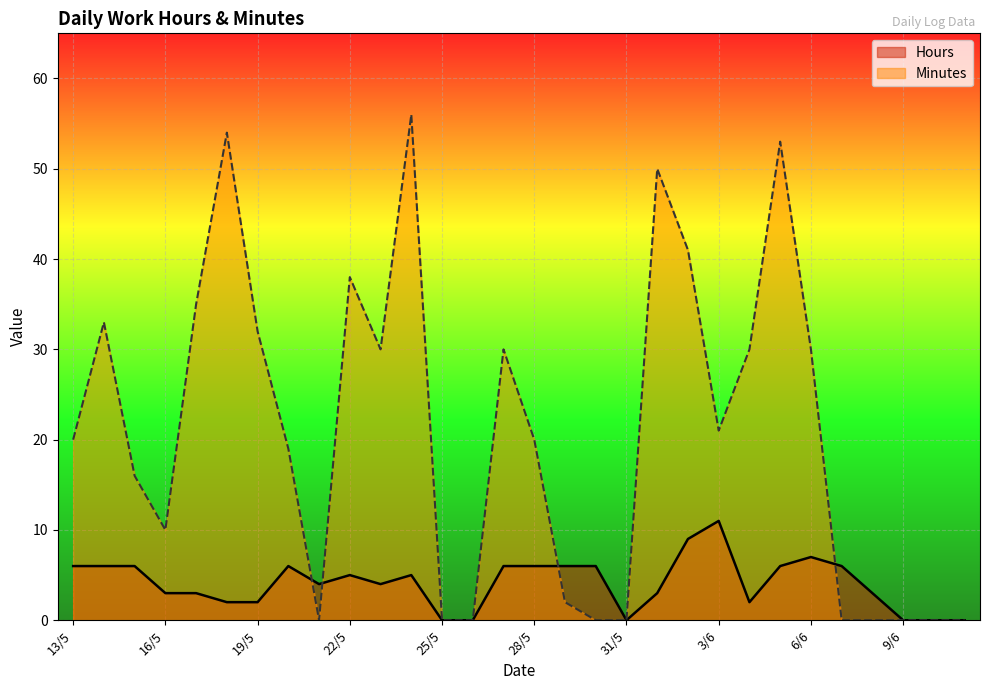

How many times do Hours and Minutes cross each other?

4